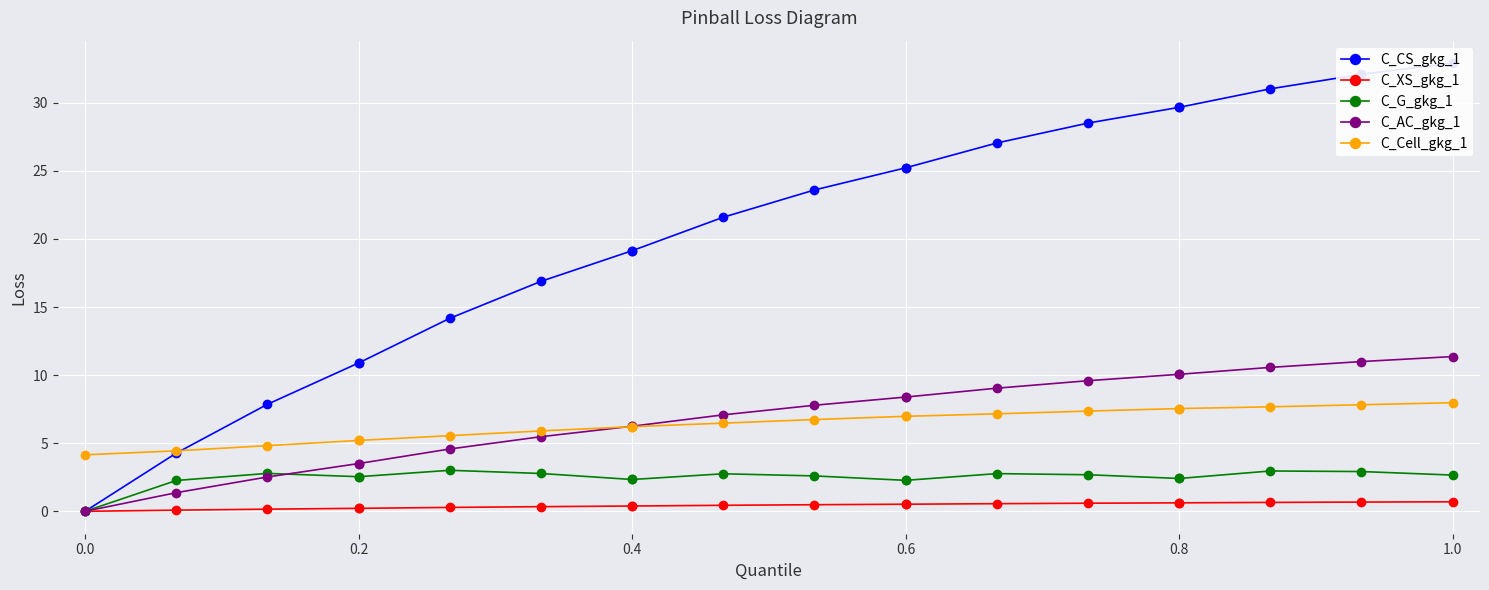

Rank the series by their maximum value, from highest to lowest.

C_CS_gkg_1, C_AC_gkg_1, C_Cell_gkg_1, C_G_gkg_1, C_XS_gkg_1